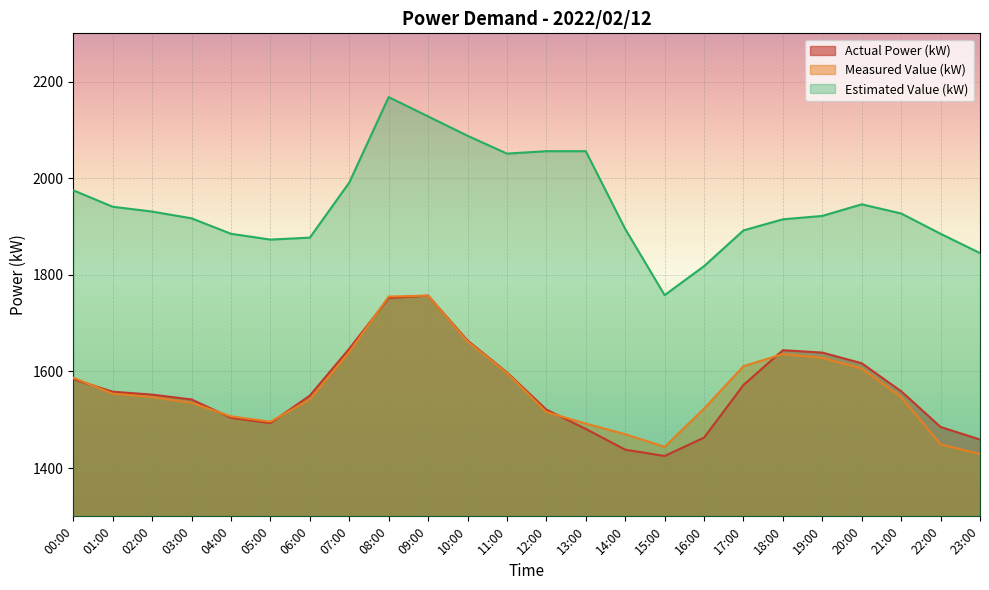

Reading right to left, list all the values displayed in this chart.

Actual Power (kW): 23:00=1459	22:00=1485	21:00=1559	20:00=1617	19:00=1639	18:00=1644	17:00=1572	16:00=1463	15:00=1425	14:00=1438	13:00=1481	12:00=1521	11:00=1598	10:00=1664	09:00=1757	08:00=1752	07:00=1647	06:00=1550	05:00=1493	04:00=1504	03:00=1542	02:00=1552	01:00=1558	00:00=1584
Measured Value (kW): 23:00=1429	22:00=1449	21:00=1547	20:00=1606	19:00=1628	18:00=1636	17:00=1611	16:00=1523	15:00=1444	14:00=1470	13:00=1492	12:00=1516	11:00=1597	10:00=1662	09:00=1757	08:00=1755	07:00=1640	06:00=1542	05:00=1496	04:00=1507	03:00=1535	02:00=1547	01:00=1554	00:00=1587
Estimated Value (kW): 23:00=1845	22:00=1885	21:00=1927	20:00=1946	19:00=1922	18:00=1915	17:00=1892	16:00=1818	15:00=1758	14:00=1895	13:00=2056	12:00=2056	11:00=2051	10:00=2088	09:00=2128	08:00=2168	07:00=1991	06:00=1877	05:00=1873	04:00=1885	03:00=1917	02:00=1931	01:00=1941	00:00=1975